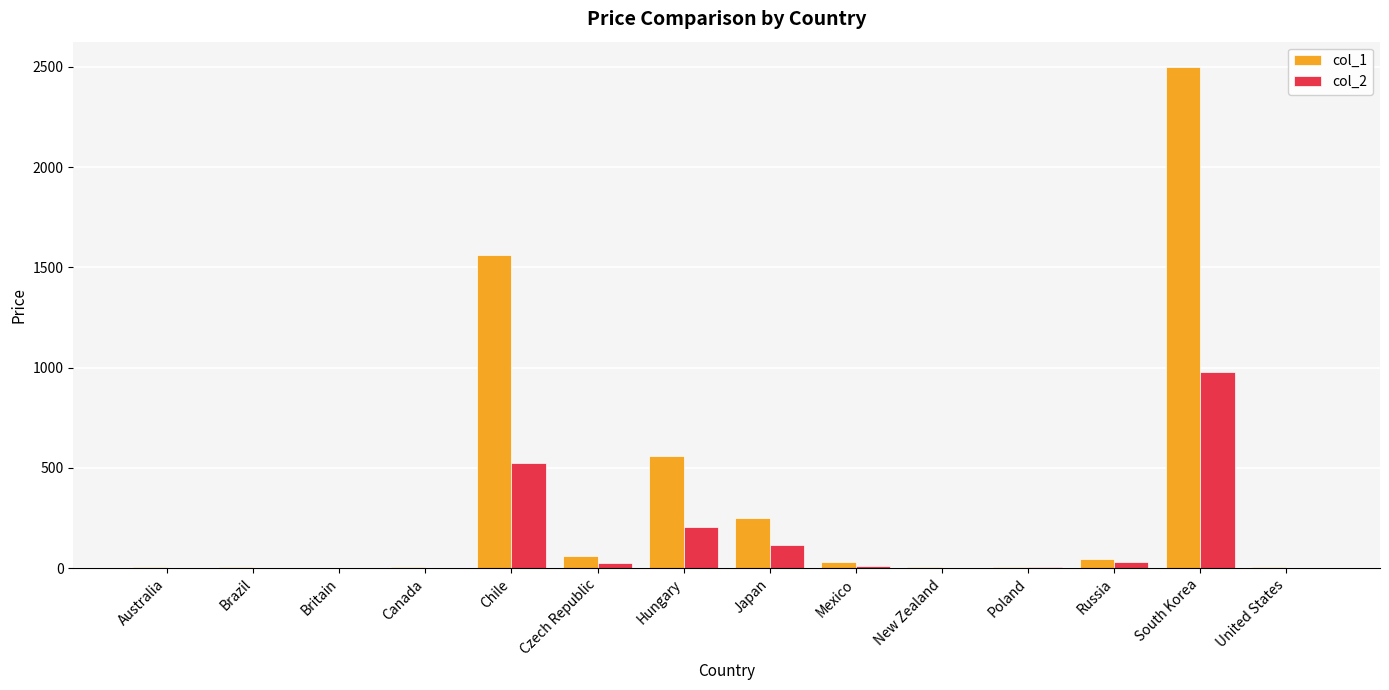

The col_2 series shows 114.3 at Japan. True or false?

True